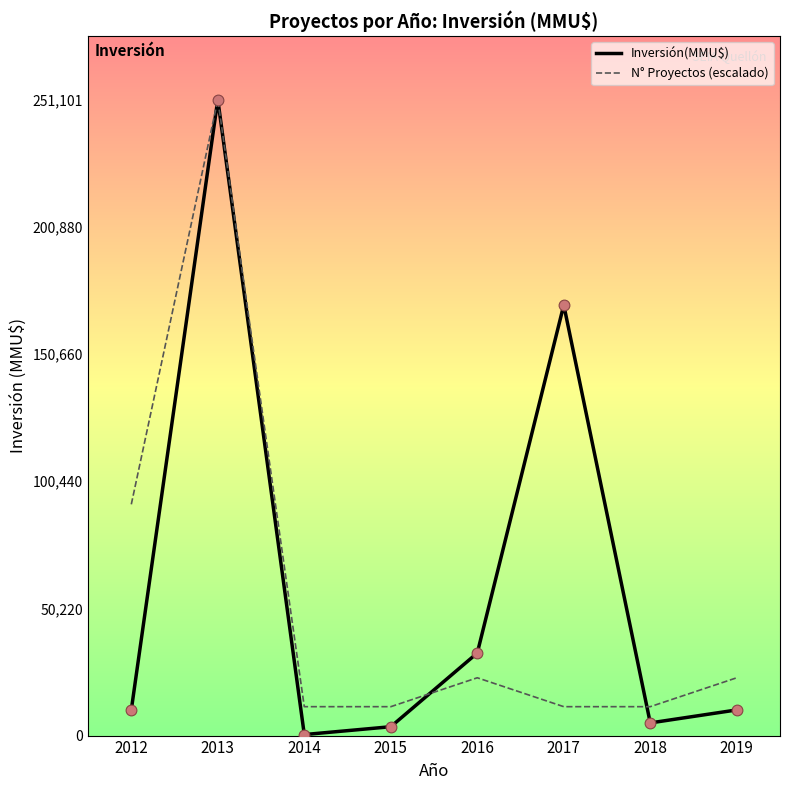

Between 2012 and 2016, which series saw the biggest shift?

N° Proyectos (escalado)